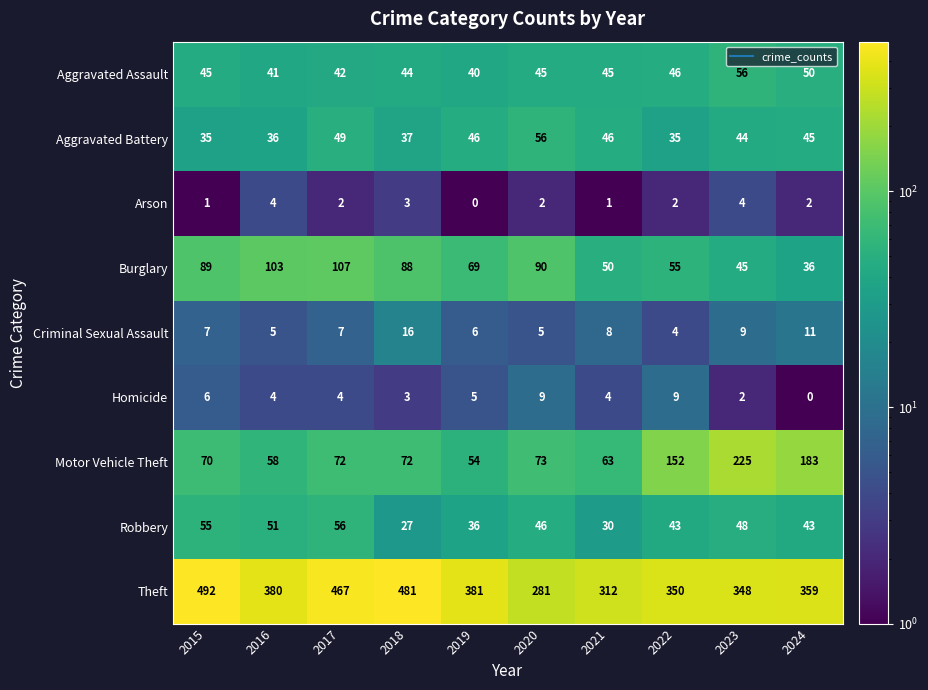

What is the approximate value of Criminal Sexual Assault at 2016, to the nearest 5?

5